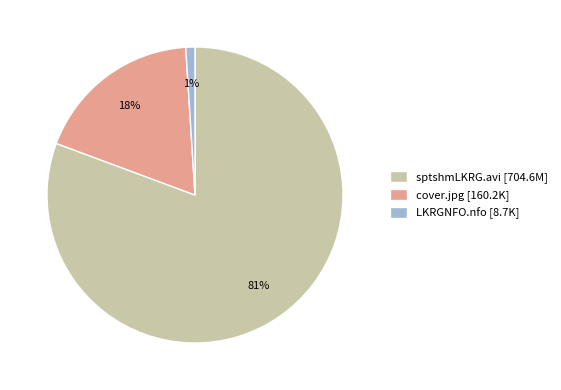

How many slices are in this pie chart?

3